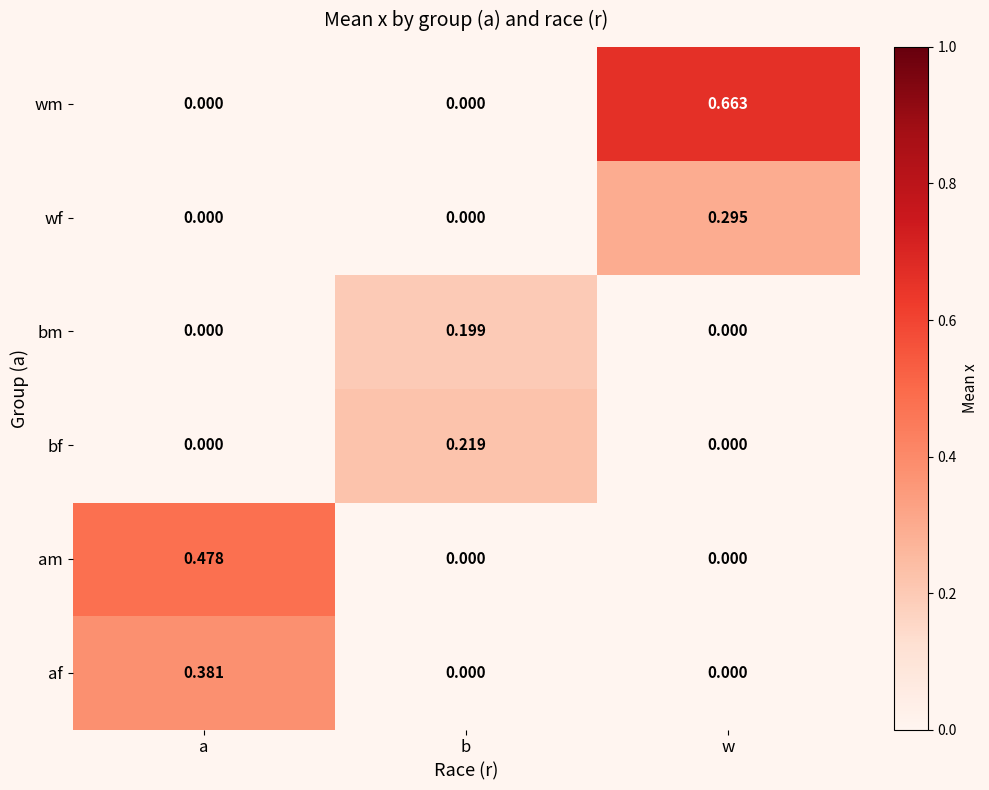

Count the number of categories in the chart.

3